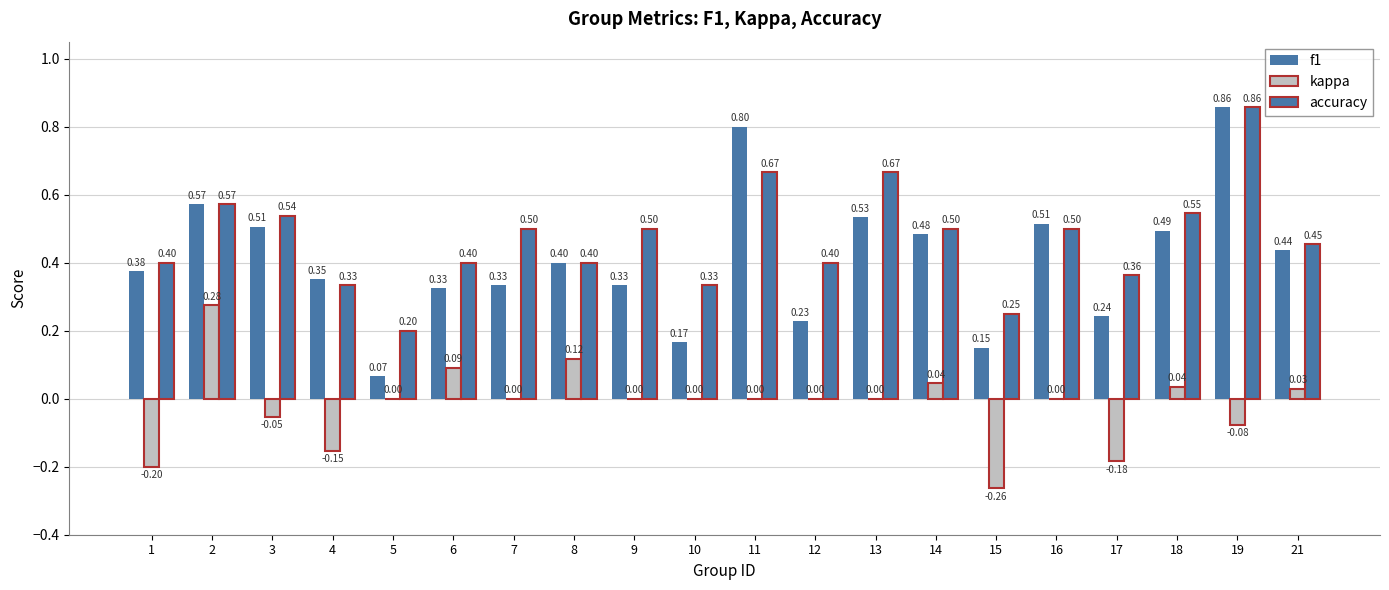

What is the difference between the accuracy values at 2 and 11?

0.1